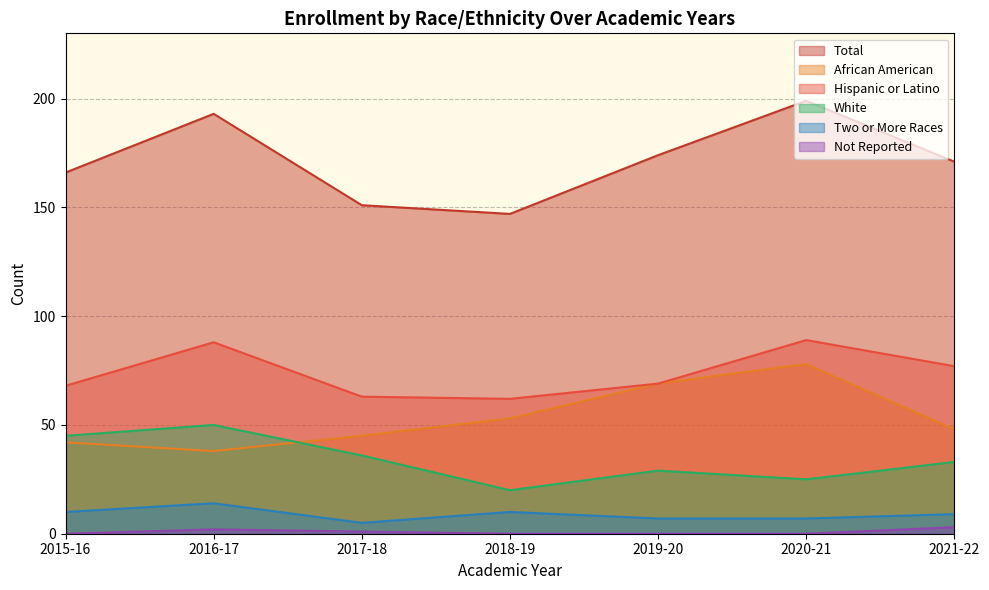

Is the value of African American at 2017-18 greater than the value of Not Reported at 2016-17?

Yes